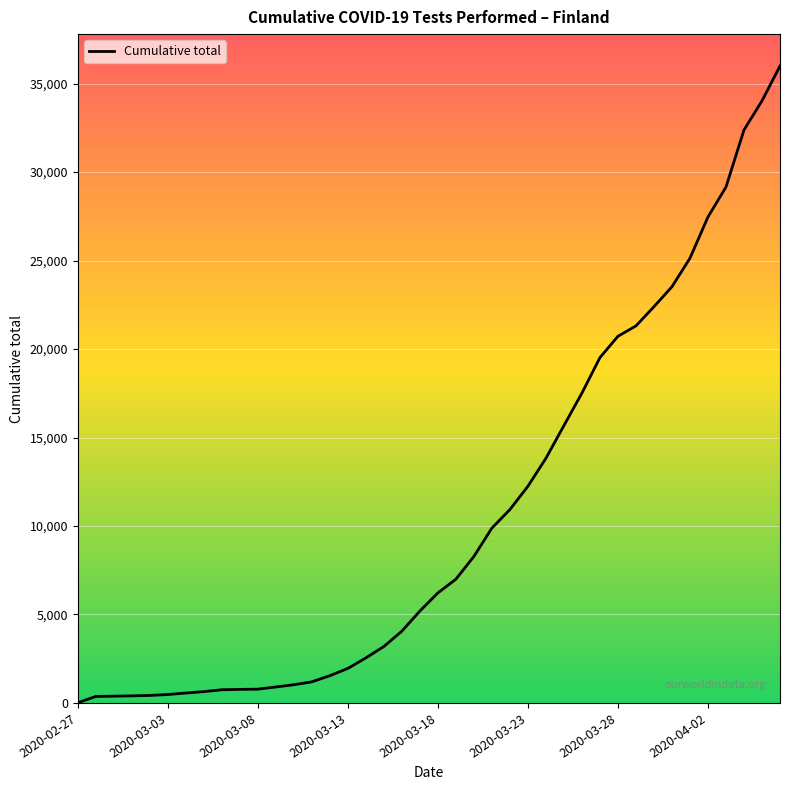

What is the difference between the maximum and minimum values?

35990